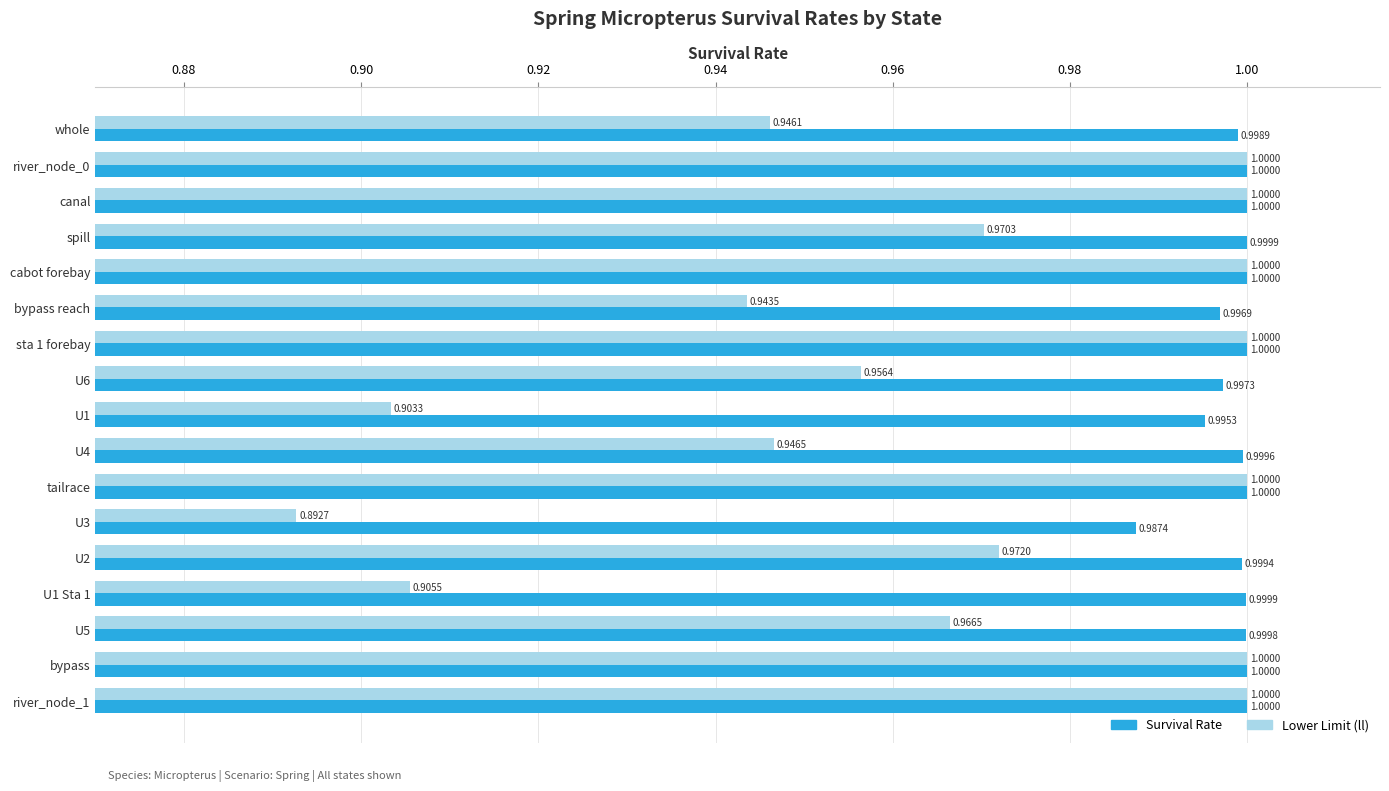

What is the total value across all series at bypass?

2.0